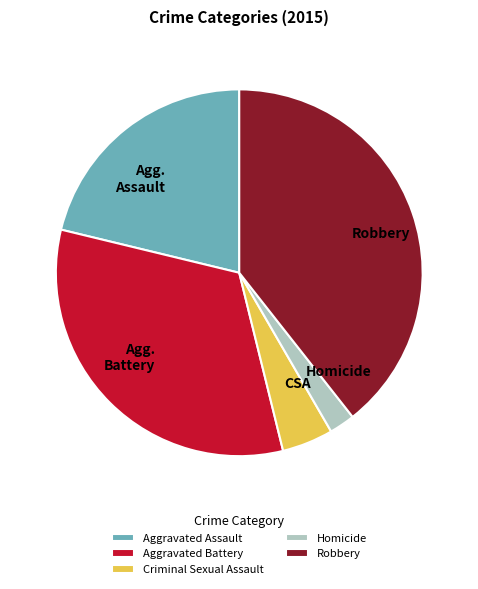

Between Agg. Assault and Homicide, which is larger?

Agg. Assault